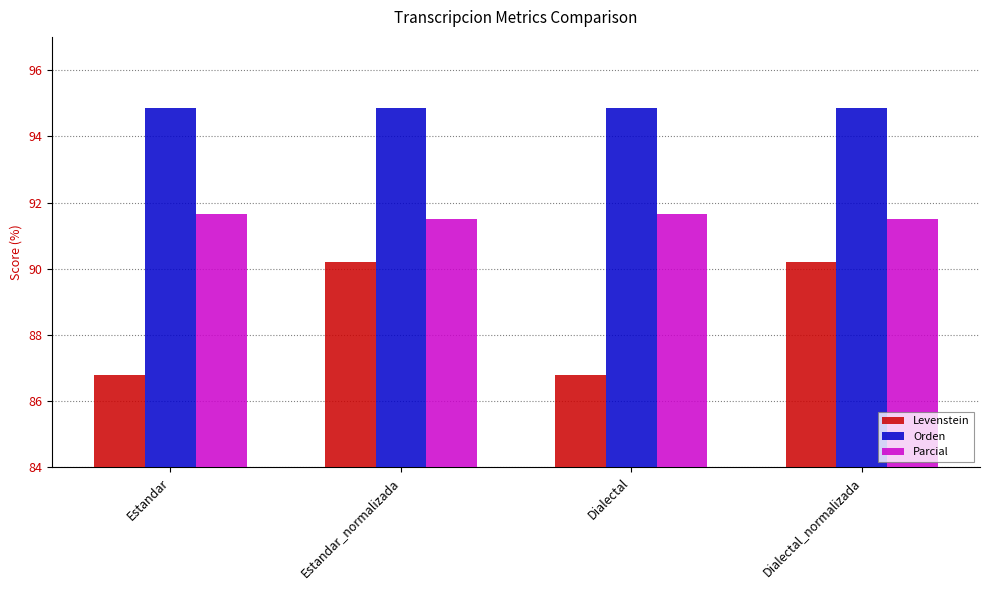

How many values in the Levenstein series exceed 90?

2